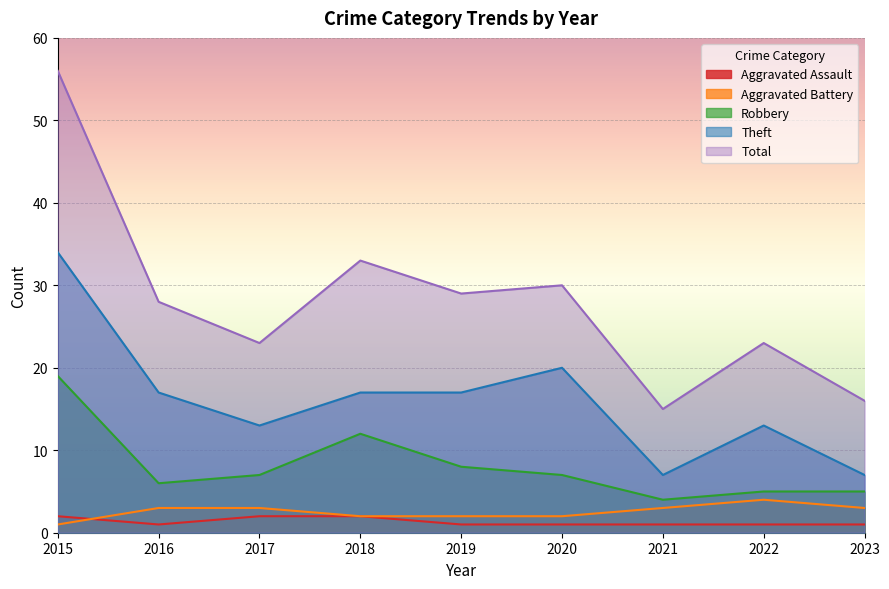

True or false: Total has a value of 22 at 2018.

False